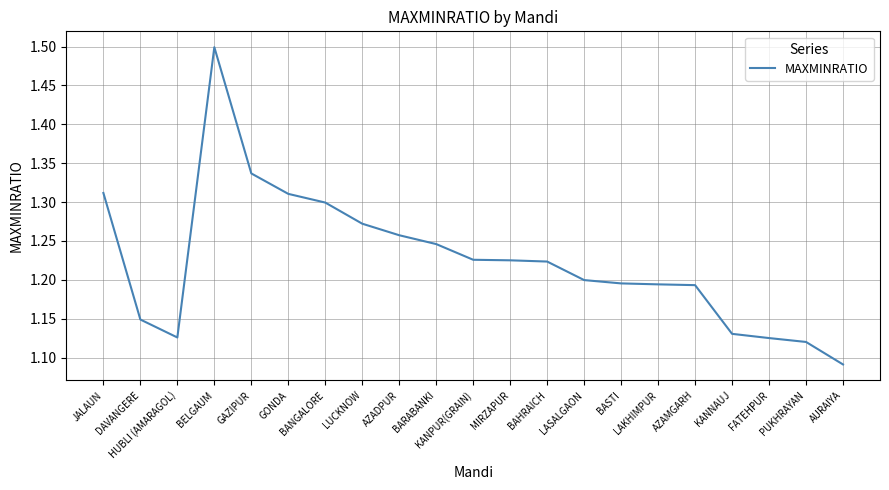

What is the difference between the maximum and minimum values?

0.4